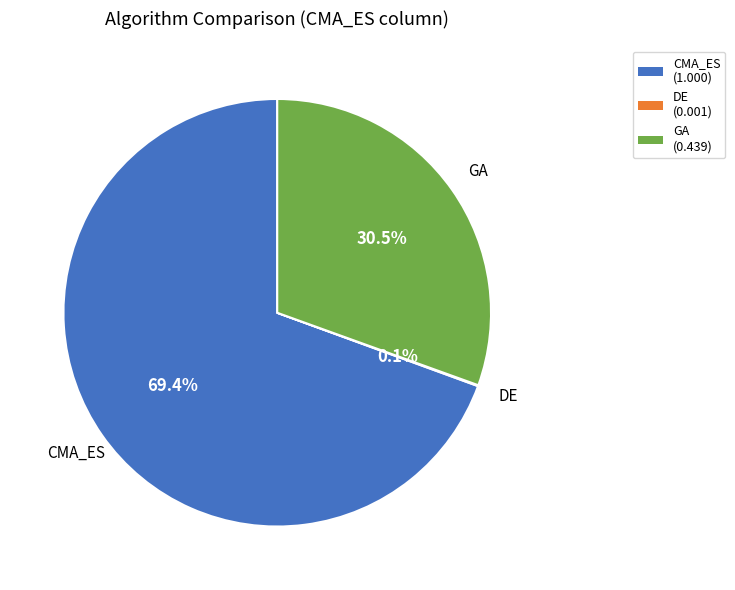

Does CMA_ES account for over 50% of the chart?

Yes